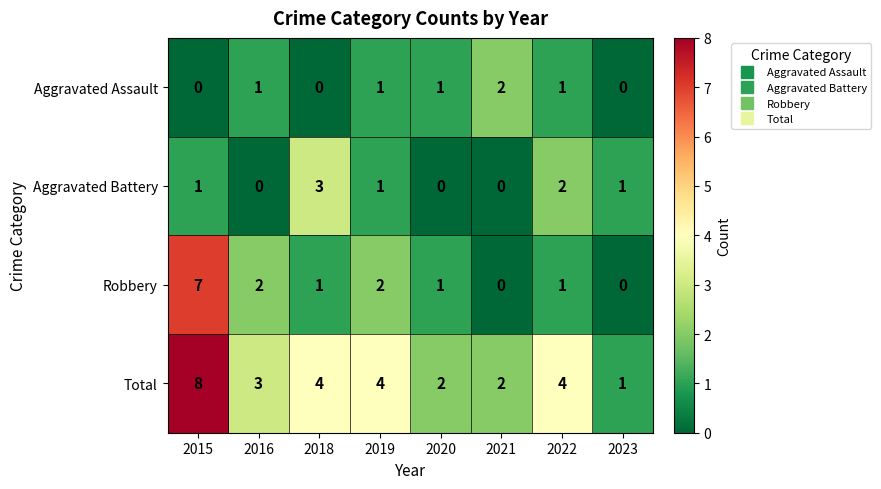

What is the difference between the maximum and minimum values in the Aggravated Battery series?

3